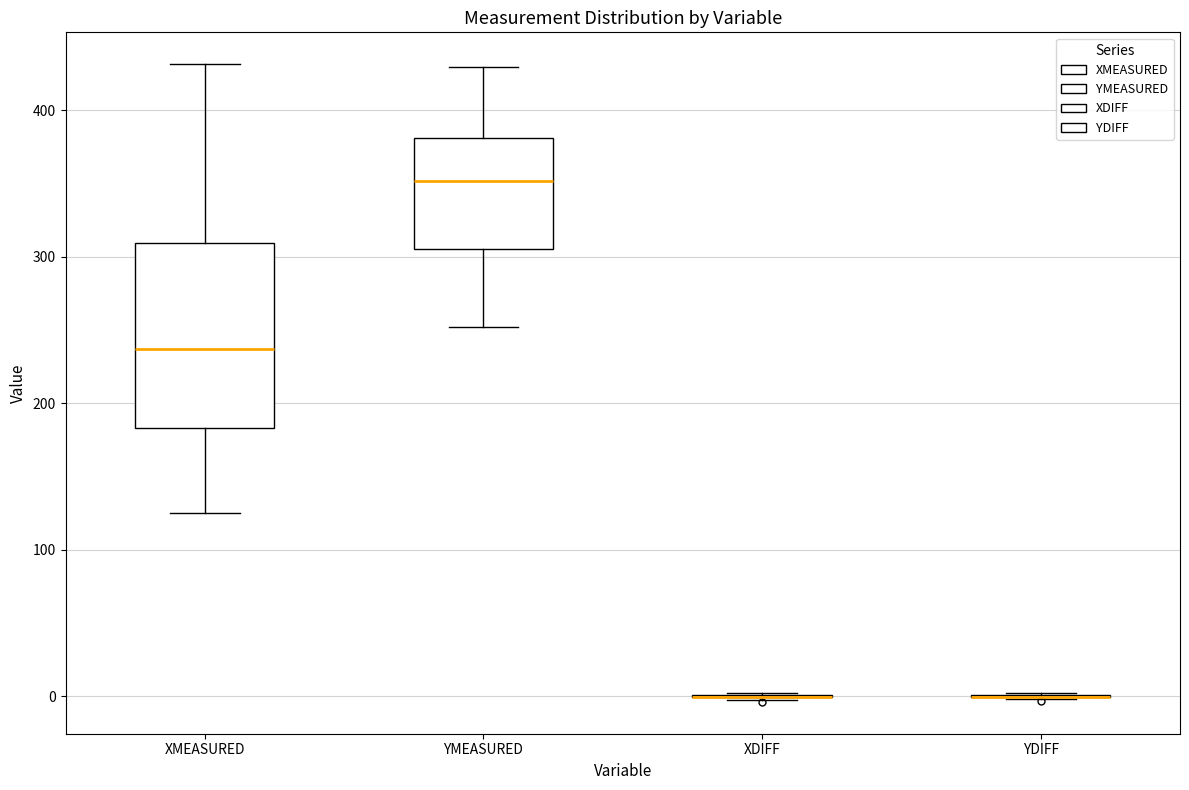

Where does the upper whisker of the box for XMEASURED end on the y-axis? The values are not printed on the chart, so give them approximately, as read against the axis.

430